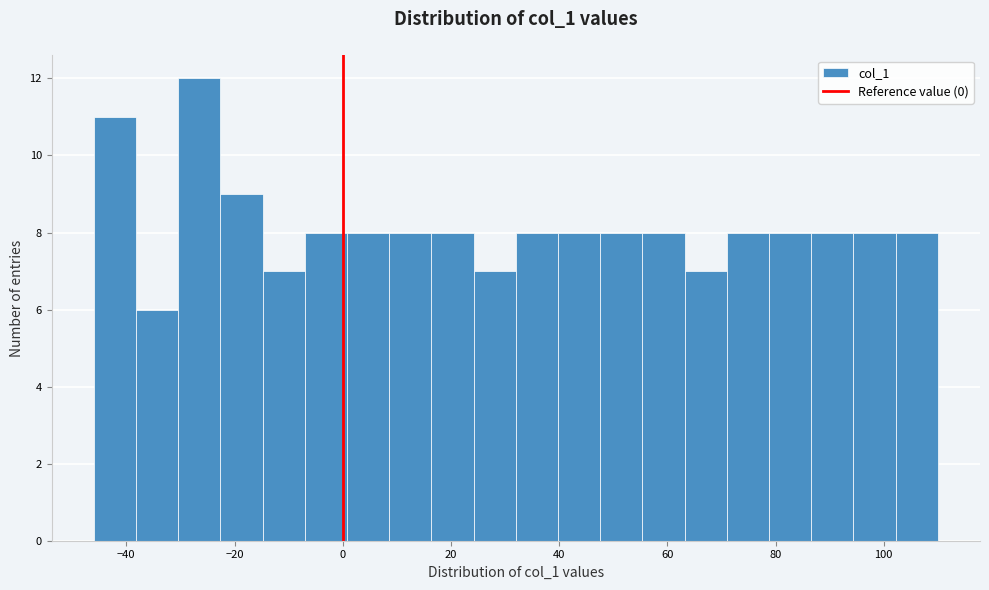

Around what value on the x-axis is the tallest bar? Give the approximate position of its centre, as read against the axis.

-26